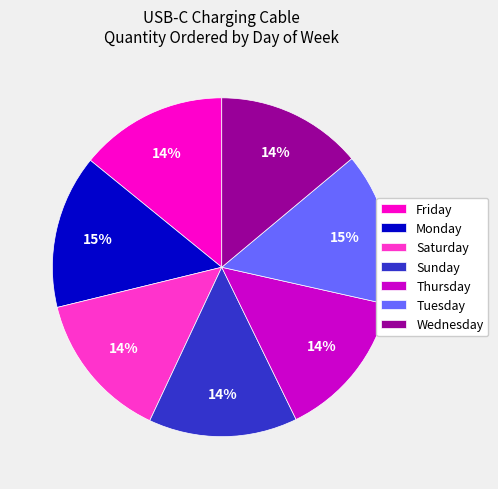

Is it true that Saturday is 9% of the pie?

False